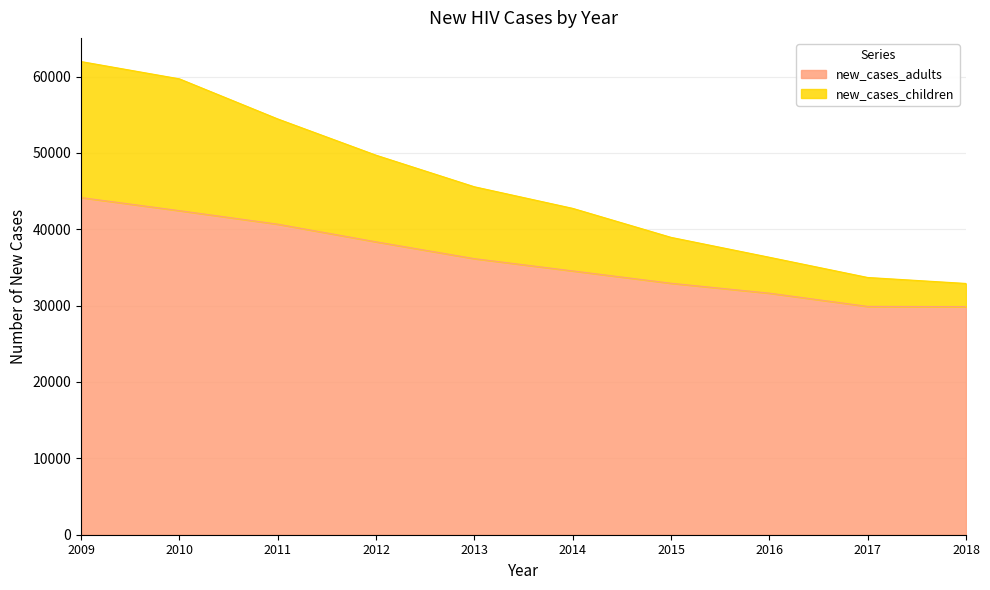

What is the spread (max minus min) of values at 2012?

11343